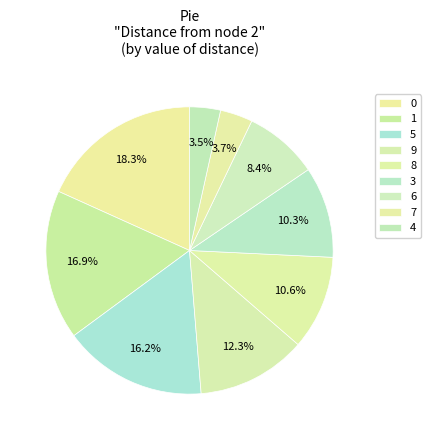

Combined, what portion of the pie is 0 and 4?

21.7%